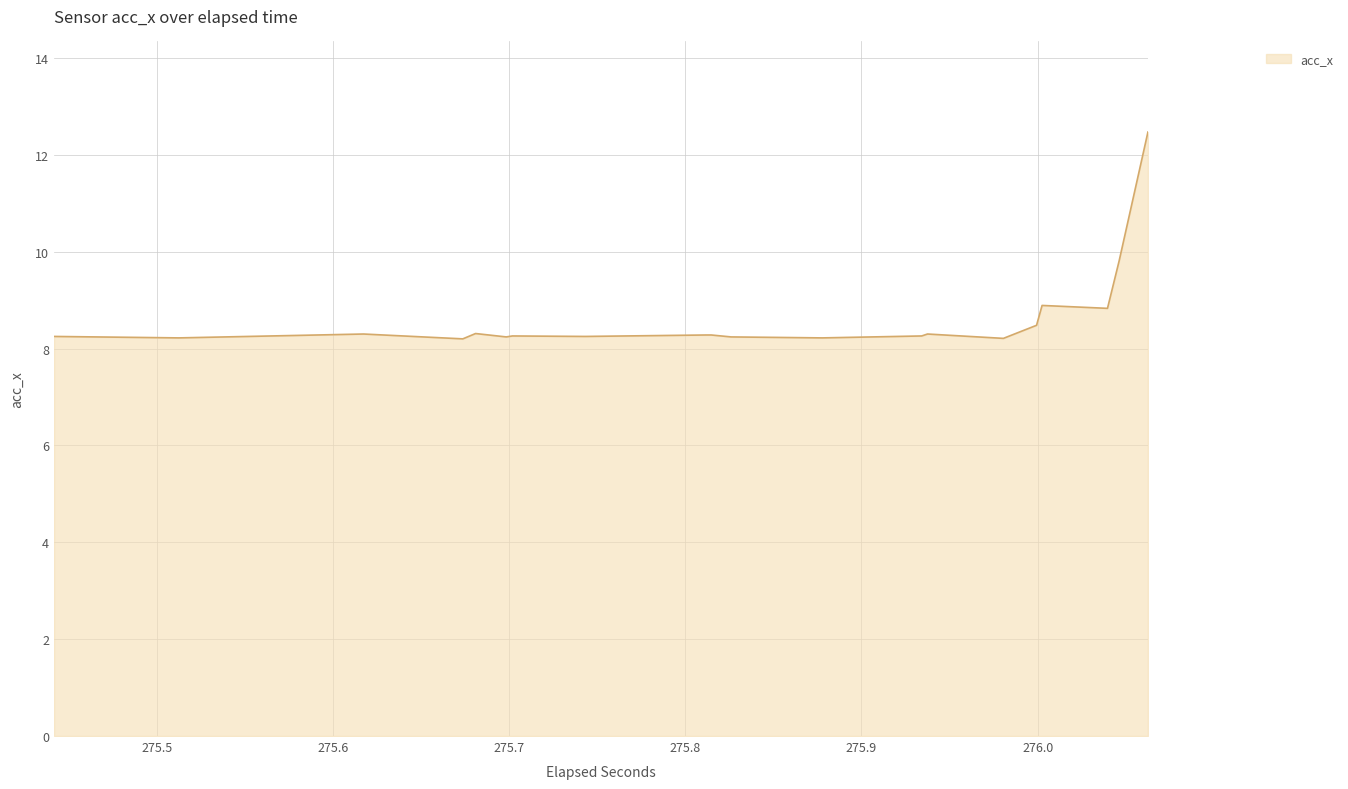

What is the sum of all values?

344.6